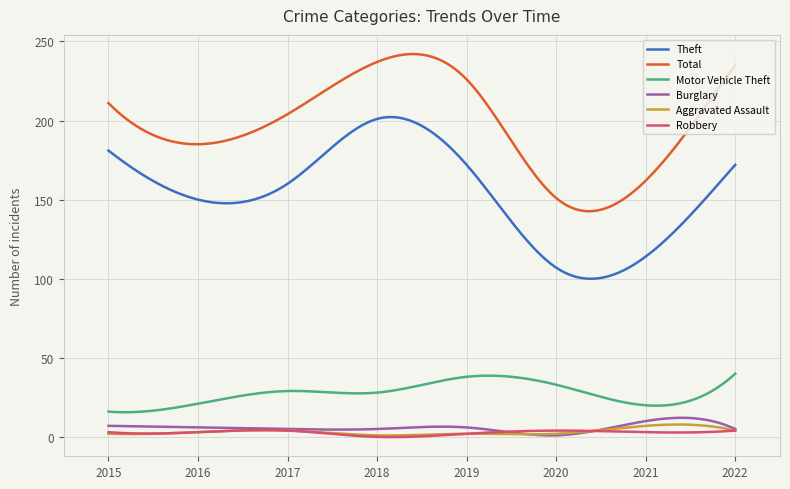

What is the greatest value displayed?

242.0